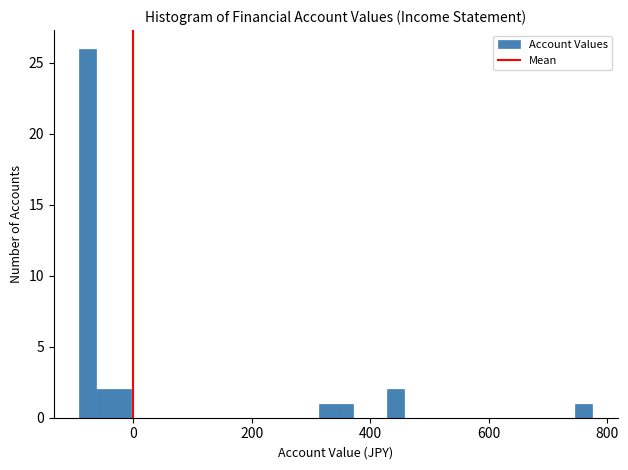

Read against the x-axis, roughly where is the centre of the tallest bar?

-80